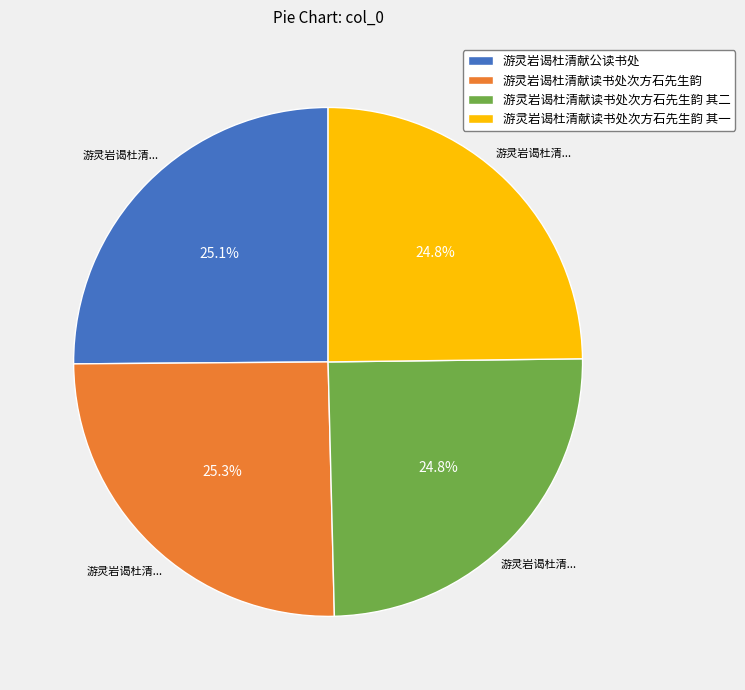

To the nearest percent, what is the combined percentage of 游灵岩谒杜清献读书处次方石先生韵 and 游灵岩谒杜清献公读书处?

50%